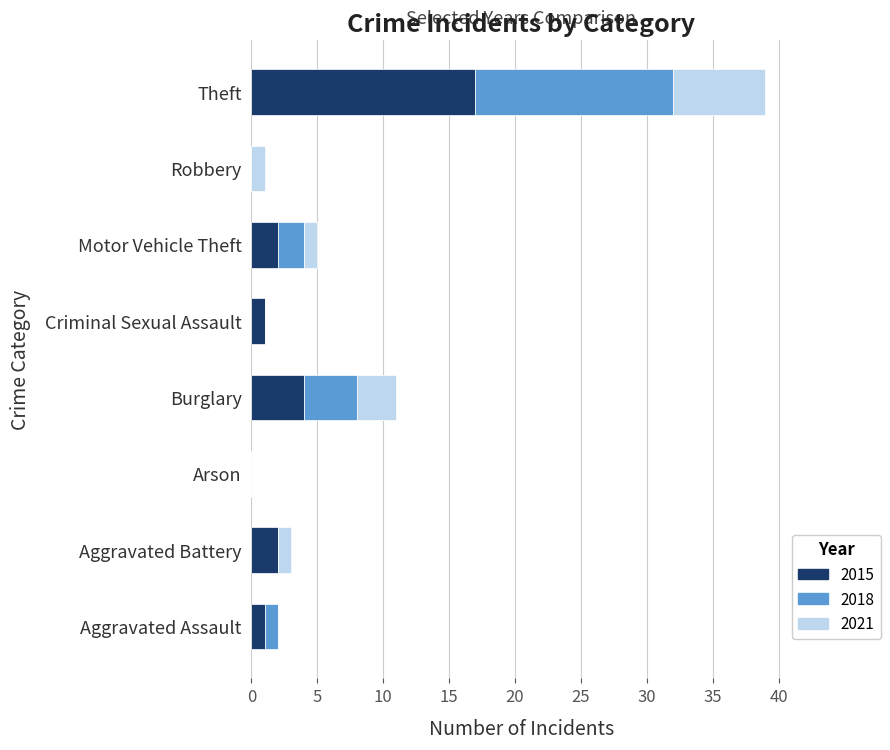

The 2015 series shows 0 at Robbery. True or false?

True